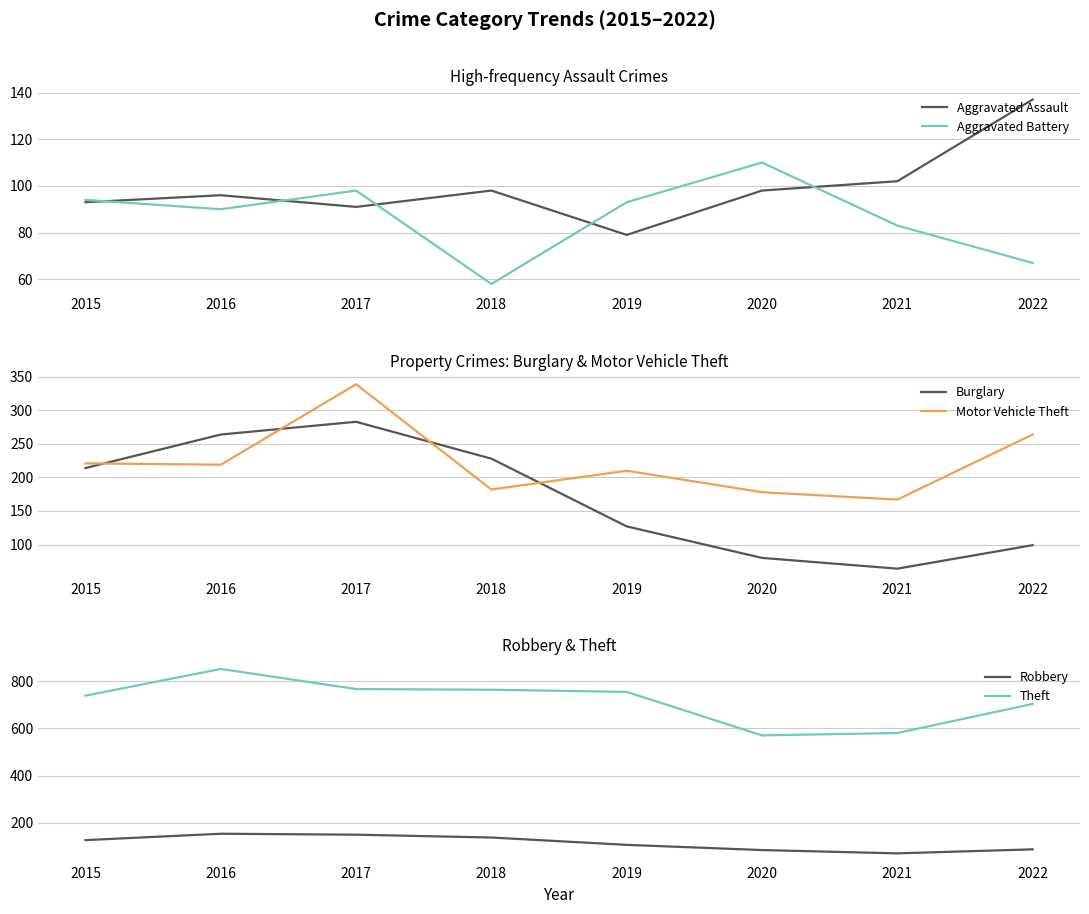

Which series has the largest range (max minus min)?

Theft